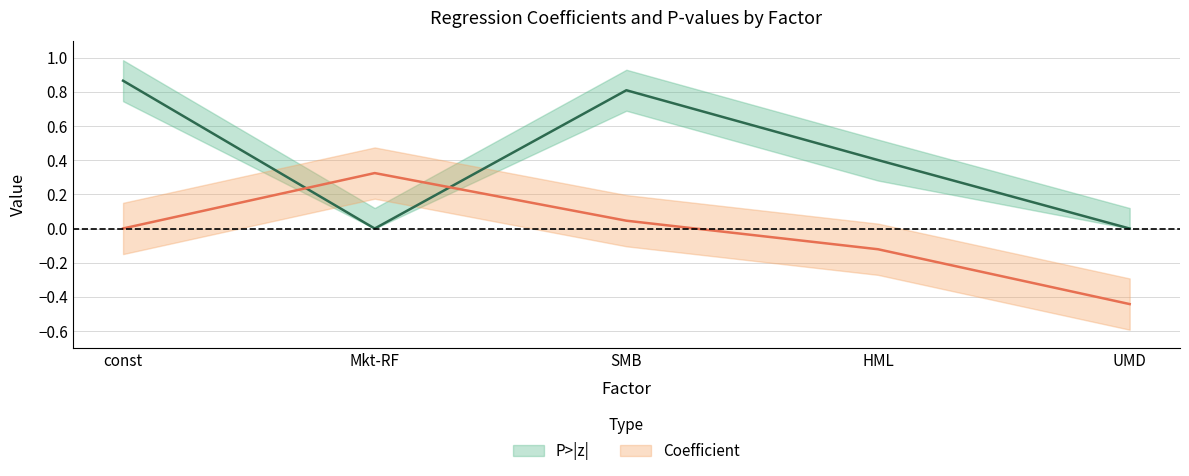

In P>|z|, how many points are lower than both neighbors (excluding endpoints)?

1